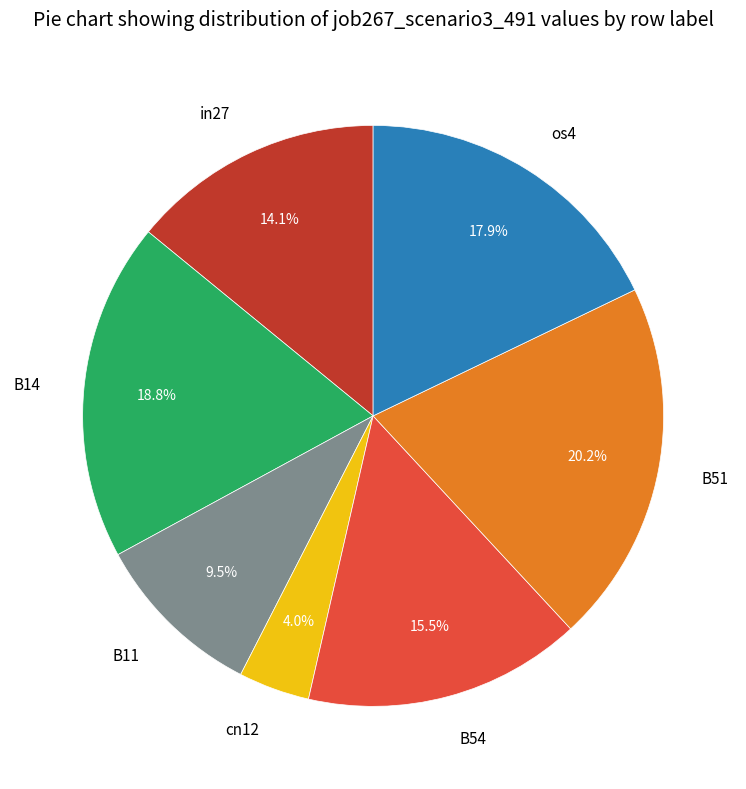

To the nearest percent, what is the combined percentage of B51 and os4?

38%